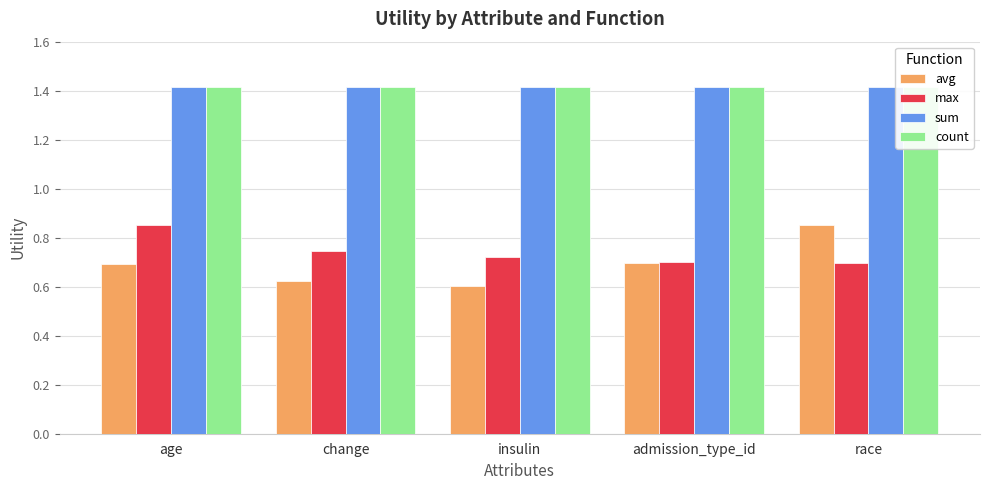

Rank the series at admission_type_id from highest to lowest value.

sum, count, max, avg